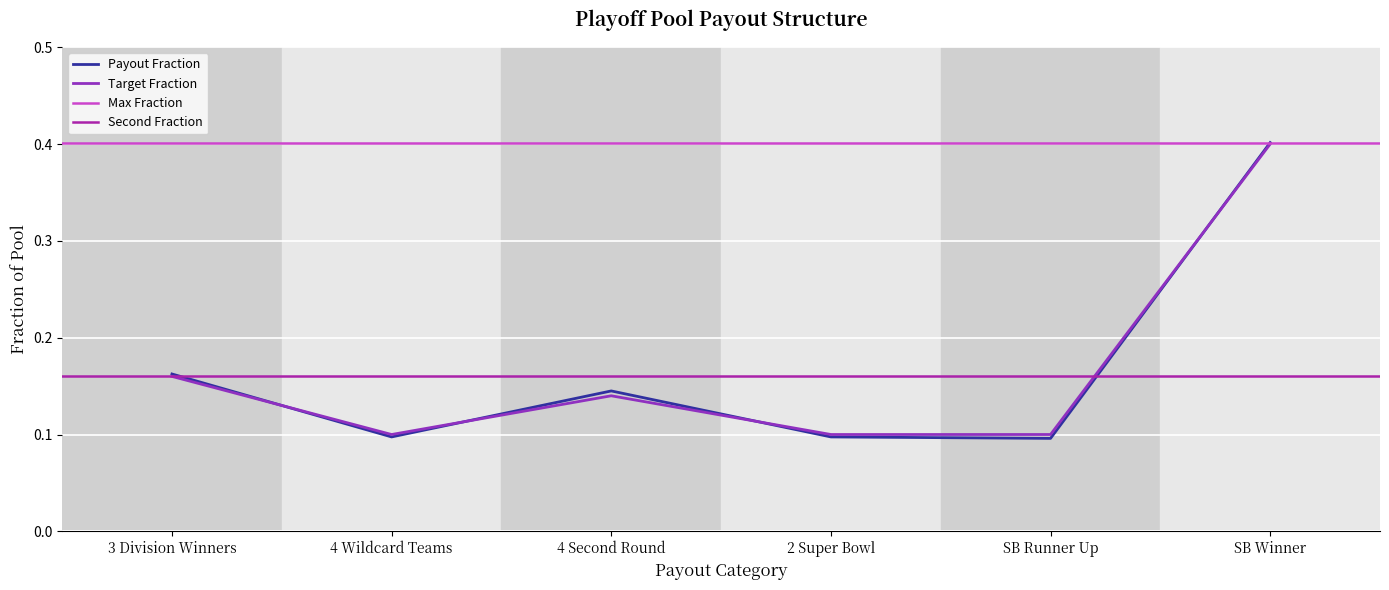

How many intersections are there between Payout Fraction and Target Fraction?

4